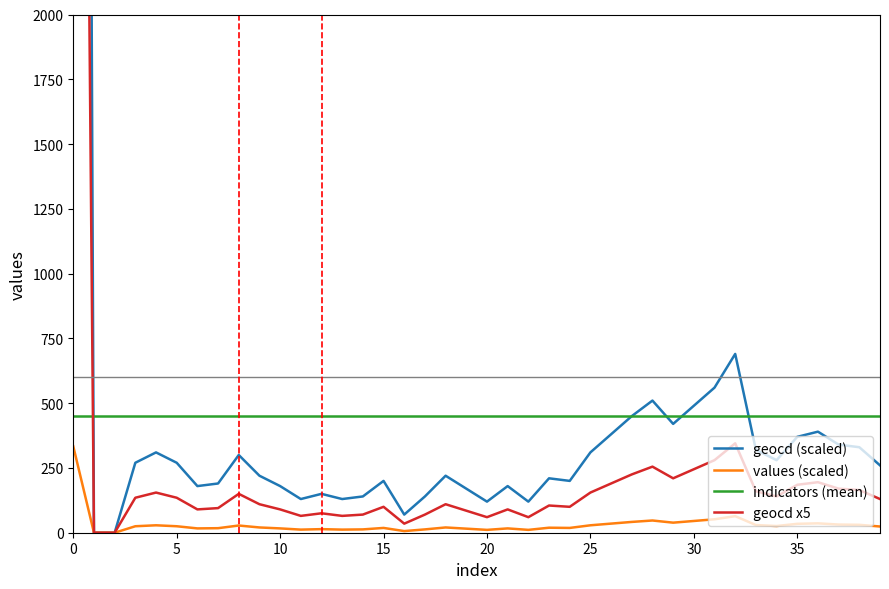

At which label is values (scaled) closest to 166?

32